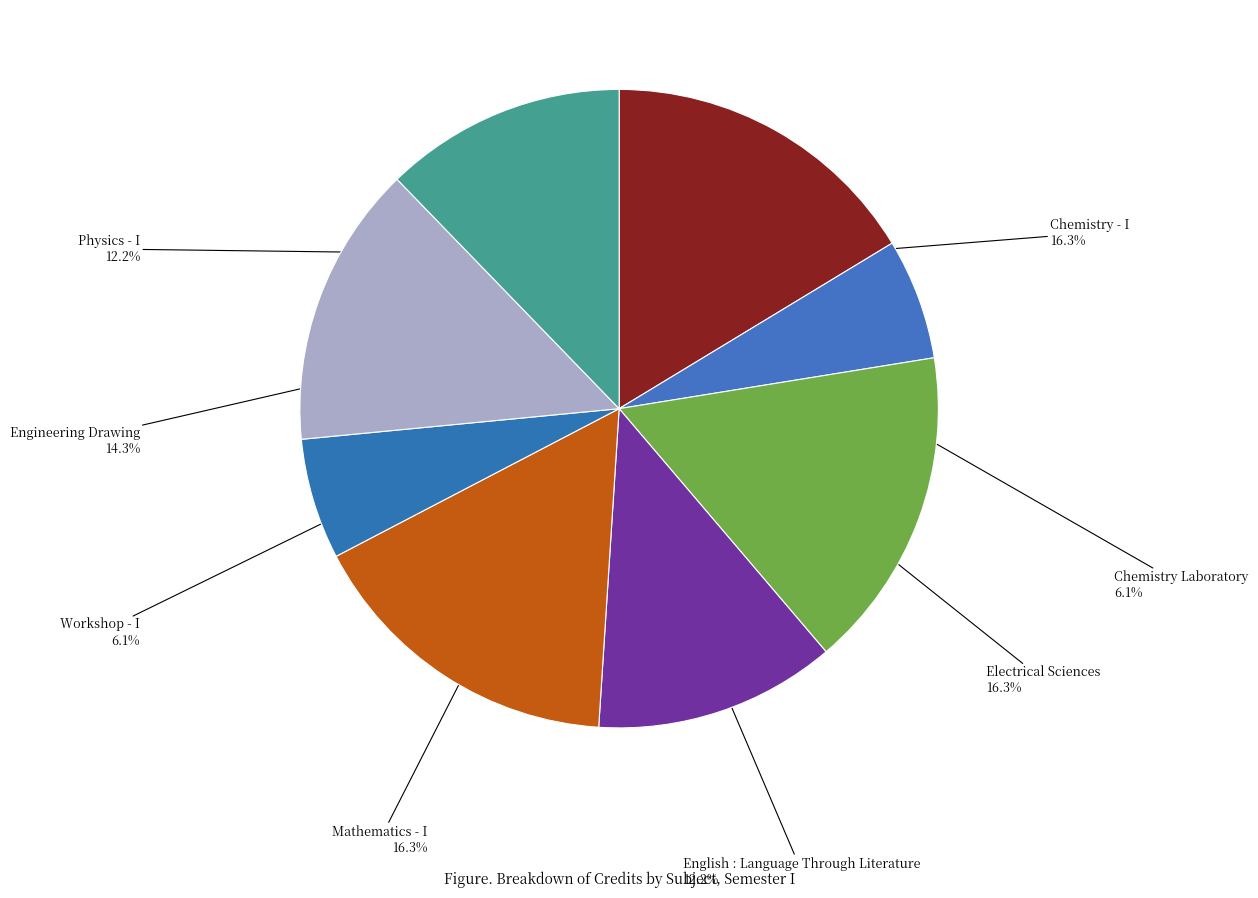

To the nearest percent, what is the difference between the largest and smallest slice percentages?

10%